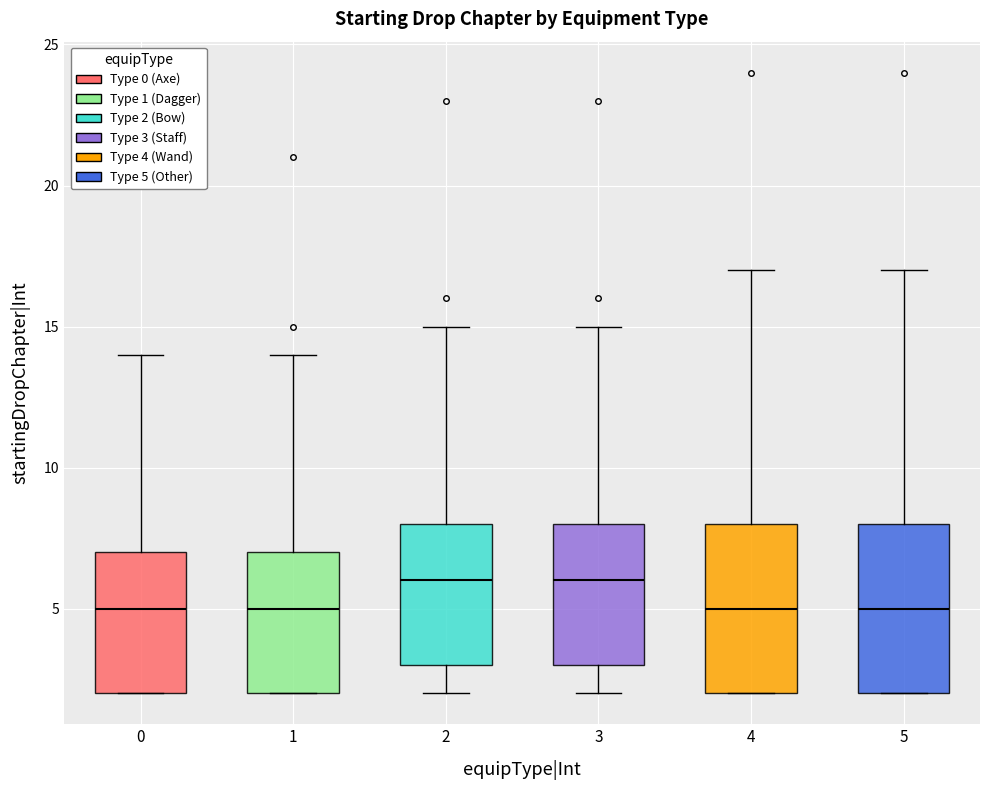

Where is the lower edge of the box at x = 4 on the y-axis? The values are not printed on the chart, so give them approximately, as read against the axis.

2